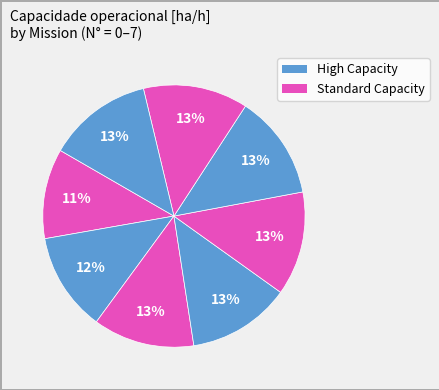

Does any single category account for the majority?

No